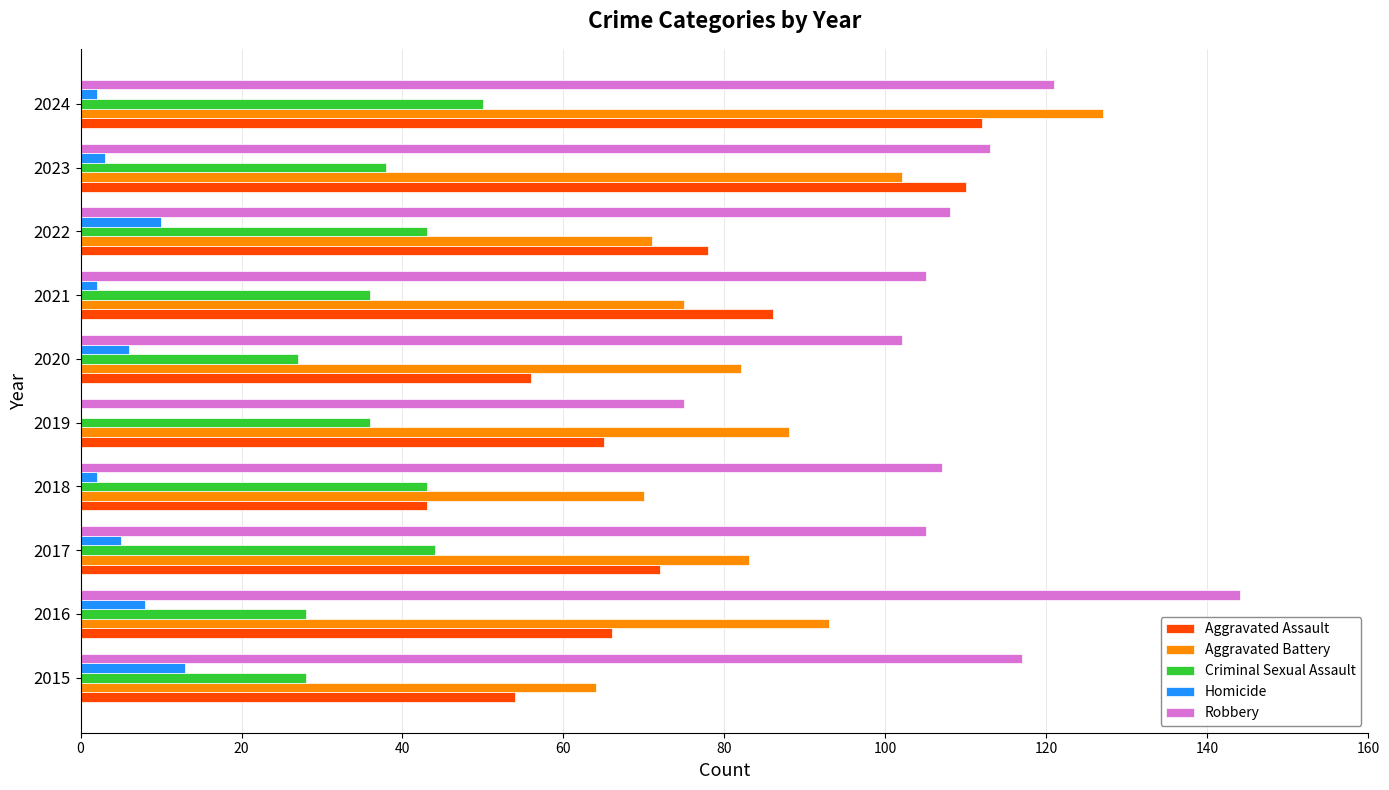

Read the Criminal Sexual Assault value at 2022.

43